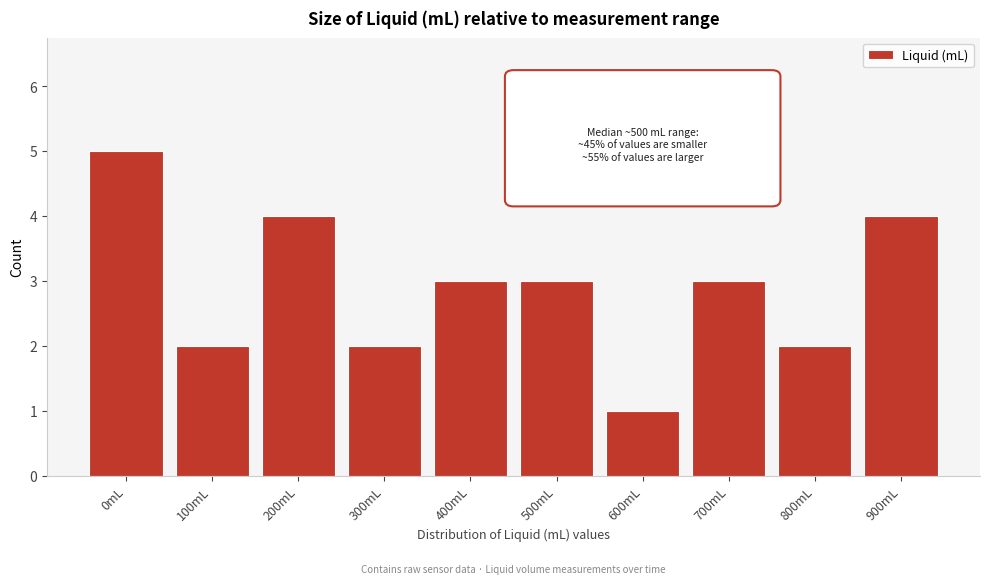

Reading left to right, transcribe all the data shown in this chart.

5	2	4	2	3	3	1	3	2	4